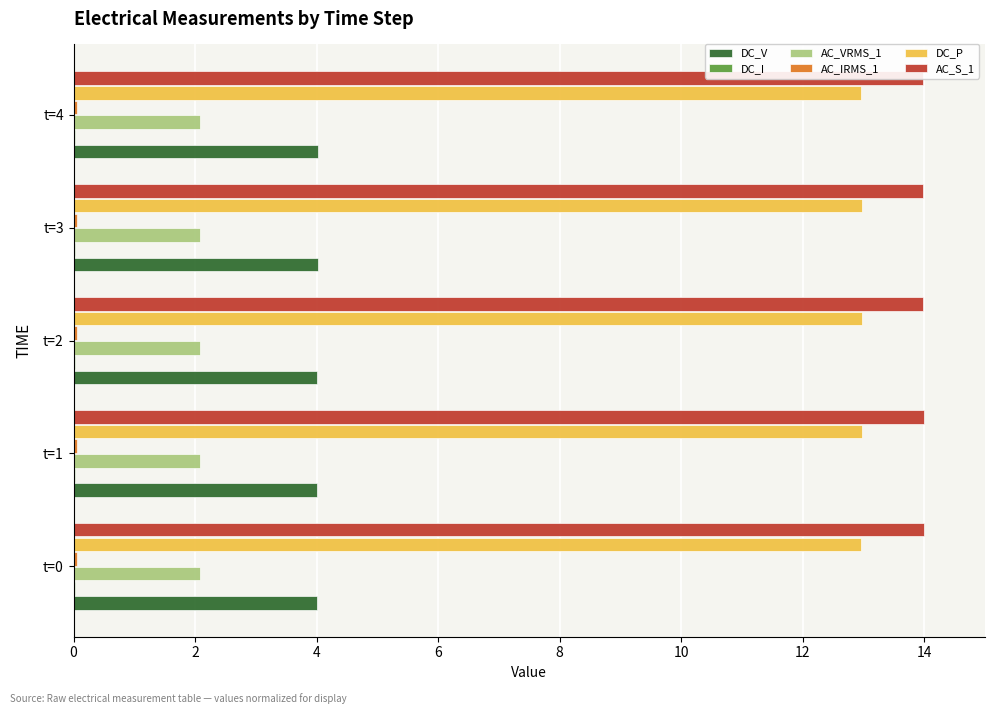

How many groups of bars are there?

5